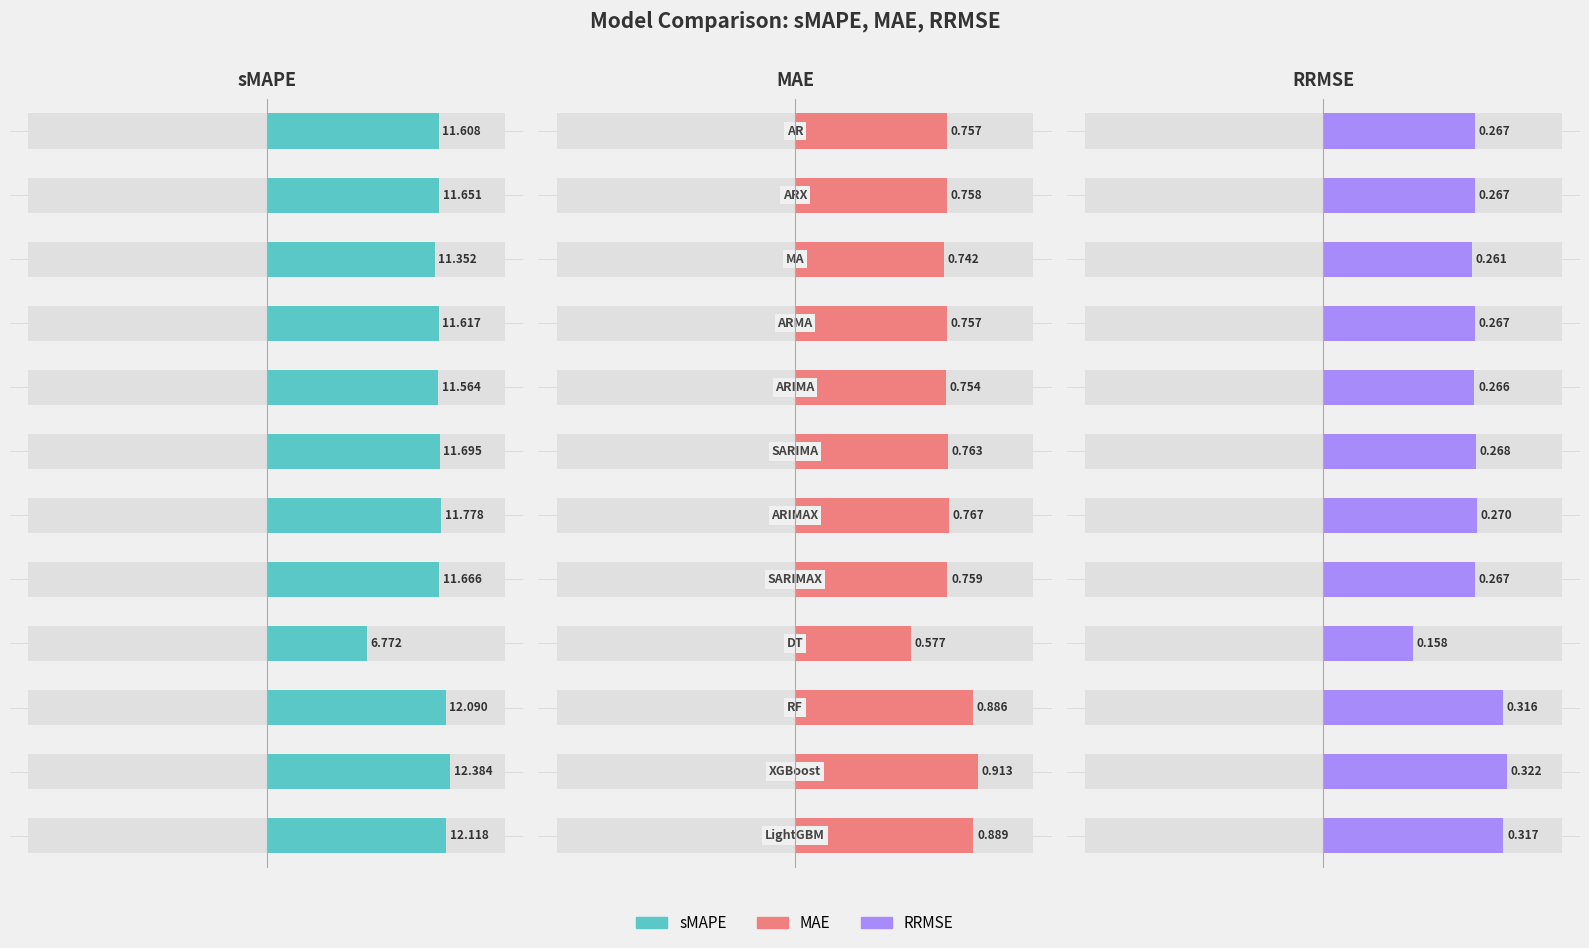

Reading left to right, extract all data points from this chart.

sMAPE: 11.6	11.7	11.4	11.6	11.6	11.7	11.8	11.7	6.8	12.1	12.4	12.1
MAE: 0.8	0.8	0.7	0.8	0.8	0.8	0.8	0.8	0.6	0.9	0.9	0.9
RRMSE: 0.3	0.3	0.3	0.3	0.3	0.3	0.3	0.3	0.2	0.3	0.3	0.3